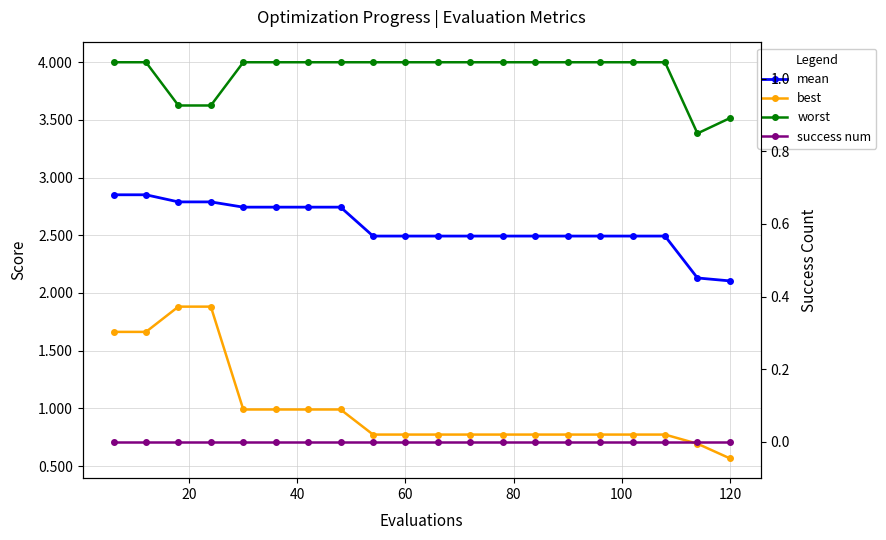

What is the greatest value displayed?

4.0